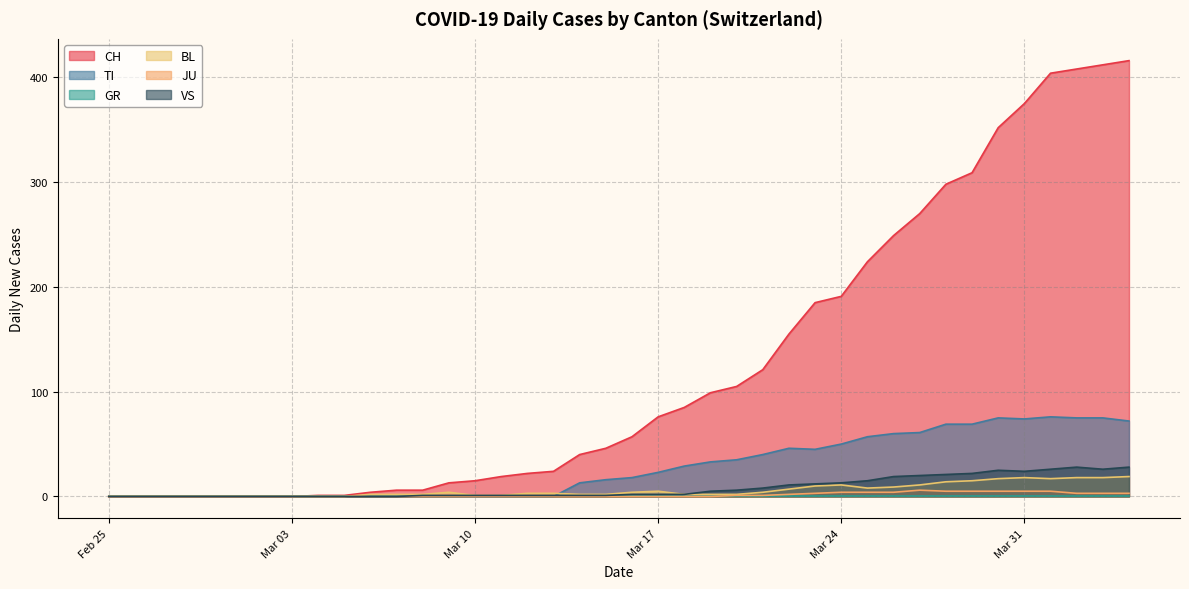

How many series are shown in this chart?

6